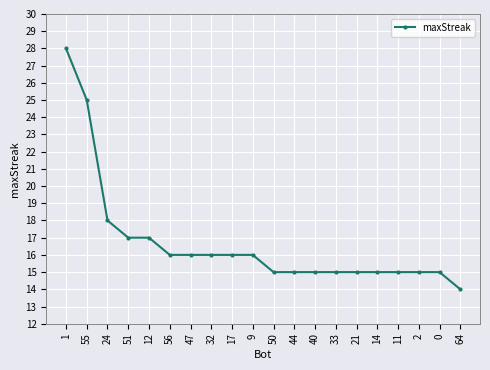

What is the difference between the values at 55 and 17?

9